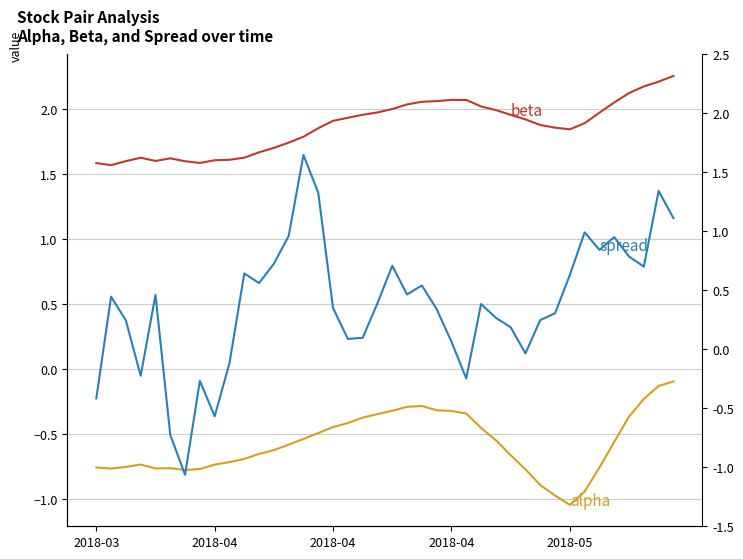

The alpha series shows -0.2 at 2018-04. True or false?

False